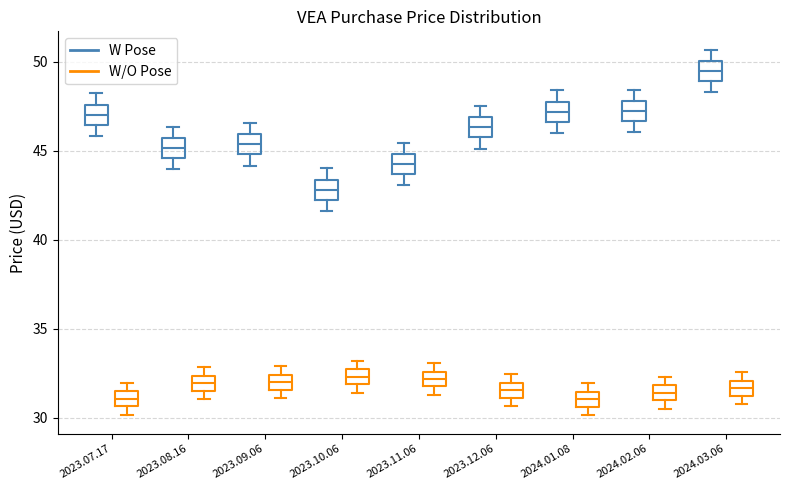

Reading left to right, transcribe this box plot: for each box, give where its median line is, the range the box spans, and where its two whiskers end, as read against the y-axis. The values are not printed on the chart, so give them approximately, as read against the axis.

2023.07.17 (W Pose): median 47.0, box 46.5 to 47.5, whiskers 46.0 to 48.0
2023.07.17 (W/O Pose): median 31.0, box 30.5 to 31.5, whiskers 30.0 to 32.0
2023.08.16 (W Pose): median 45.0, box 44.5 to 45.5, whiskers 44.0 to 46.5
2023.08.16 (W/O Pose): median 32.0, box 31.5 to 32.5, whiskers 31.0 to 33.0
2023.09.06 (W Pose): median 45.5, box 45.0 to 46.0, whiskers 44.0 to 46.5
2023.09.06 (W/O Pose): median 32.0, box 31.5 to 32.5, whiskers 31.0 to 33.0
2023.10.06 (W Pose): median 43.0, box 42.5 to 43.5, whiskers 41.5 to 44.0
2023.10.06 (W/O Pose): median 32.5 (inside the box), box 32.0 to 32.5, whiskers 31.5 to 33.0
2023.11.06 (W Pose): median 44.5, box 43.5 to 45.0, whiskers 43.0 to 45.5
2023.11.06 (W/O Pose): median 32.0 (inside the box), box 32.0 to 32.5, whiskers 31.5 to 33.0
2023.12.06 (W Pose): median 46.5, box 46.0 to 47.0, whiskers 45.0 to 47.5
2023.12.06 (W/O Pose): median 31.5, box 31.0 to 32.0, whiskers 30.5 to 32.5
2024.01.08 (W Pose): median 47.0, box 46.5 to 48.0, whiskers 46.0 to 48.5
2024.01.08 (W/O Pose): median 31.0, box 30.5 to 31.5, whiskers 30.0 to 32.0
2024.02.06 (W Pose): median 47.0, box 46.5 to 48.0, whiskers 46.0 to 48.5
2024.02.06 (W/O Pose): median 31.5, box 31.0 to 32.0, whiskers 30.5 to 32.5
2024.03.06 (W Pose): median 49.5, box 49.0 to 50.0, whiskers 48.5 to 50.5
2024.03.06 (W/O Pose): median 31.5, box 31.0 to 32.0, whiskers 31.0 (below the box's lower edge) to 32.5